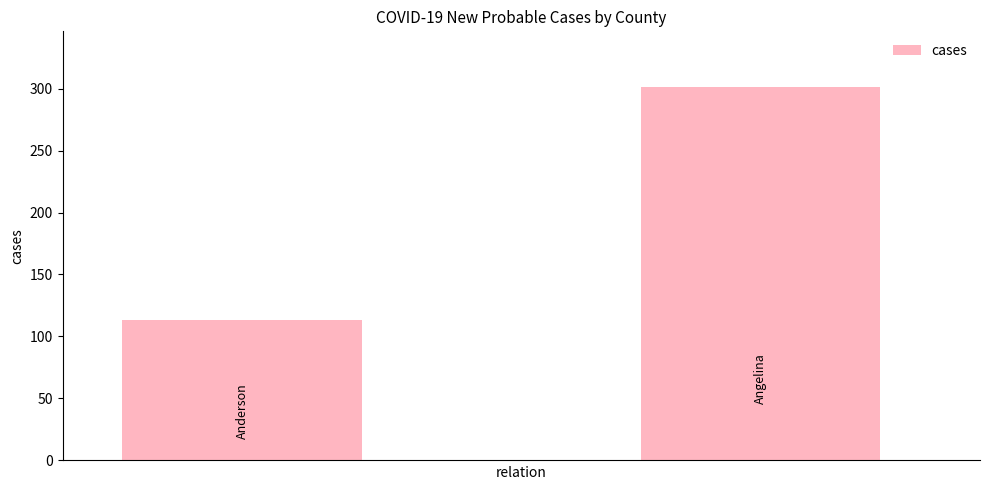

What is the average value?

207